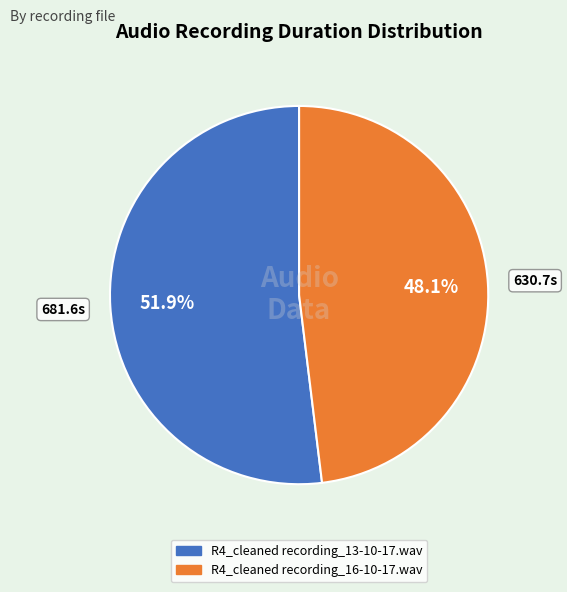

Does R4_cleaned recording_13-10-17.wav represent more than half of the total?

Yes